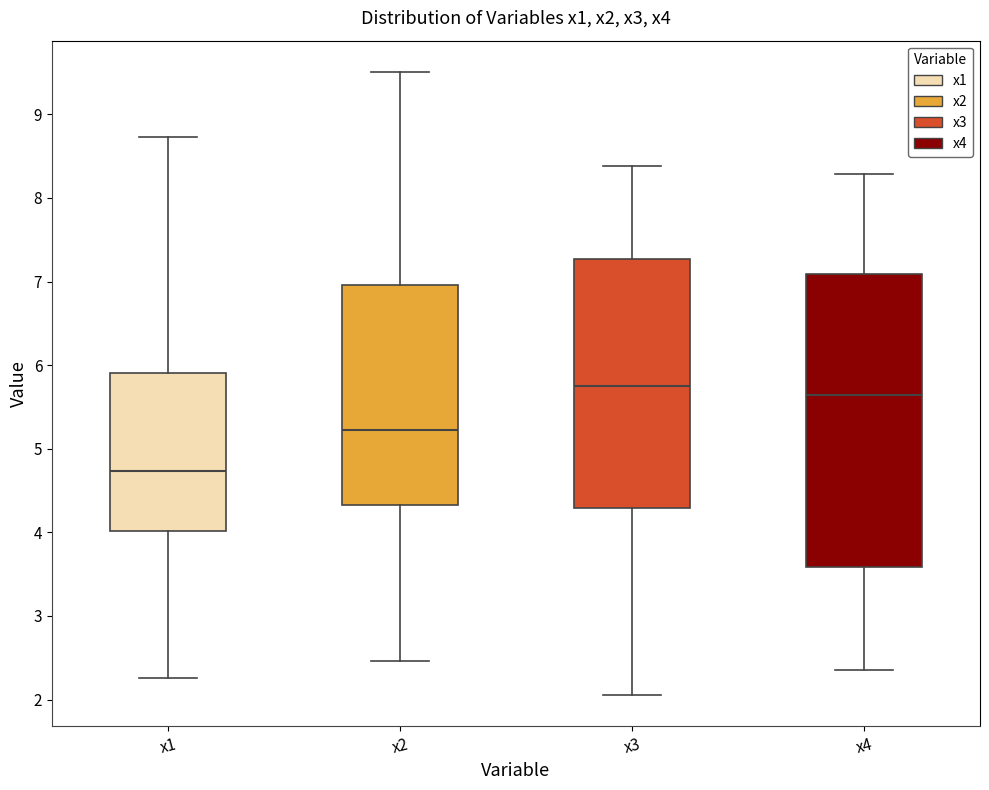

Comparing the boxes themselves (not the whiskers), which one is the tallest?

x4